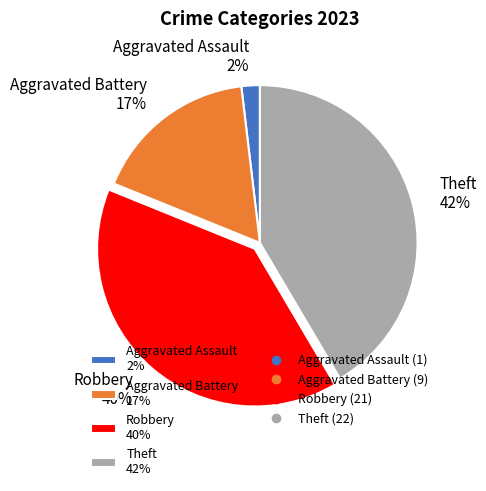

Is Aggravated Assault the majority of the pie?

No